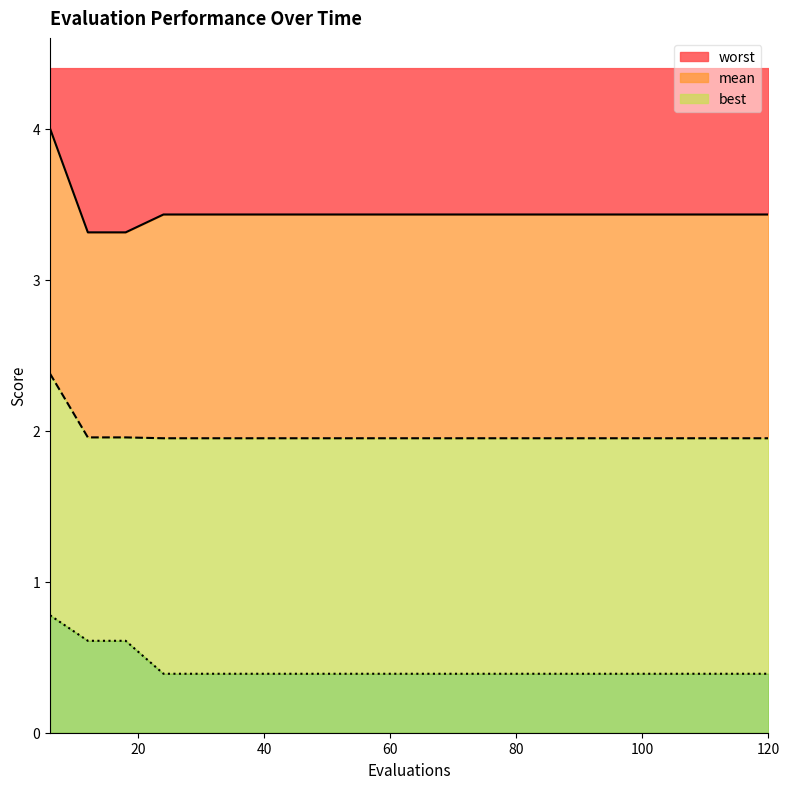

Which series has the largest total across all categories?

worst